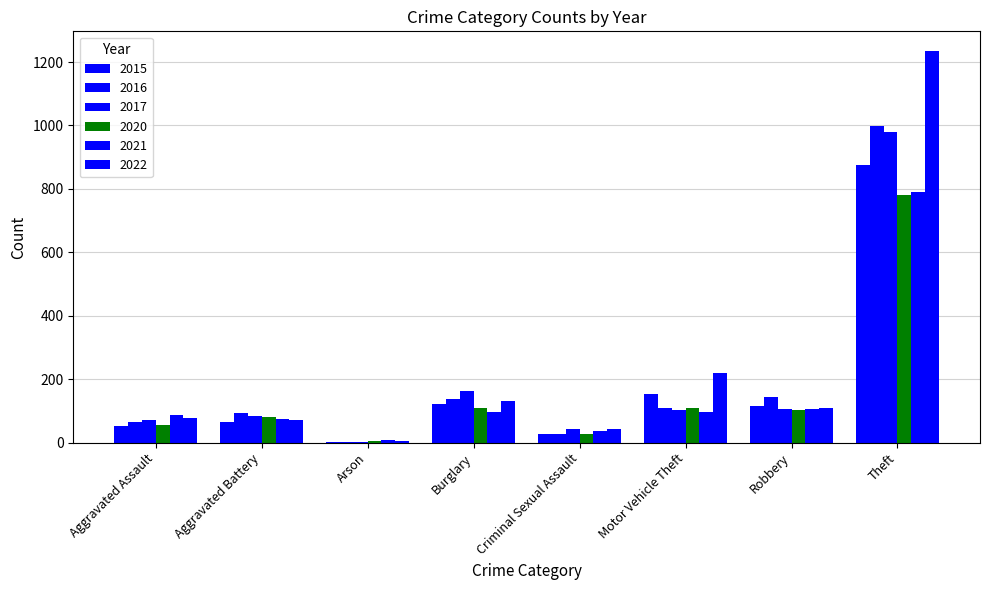

Does the chart contain stacked bars?

No